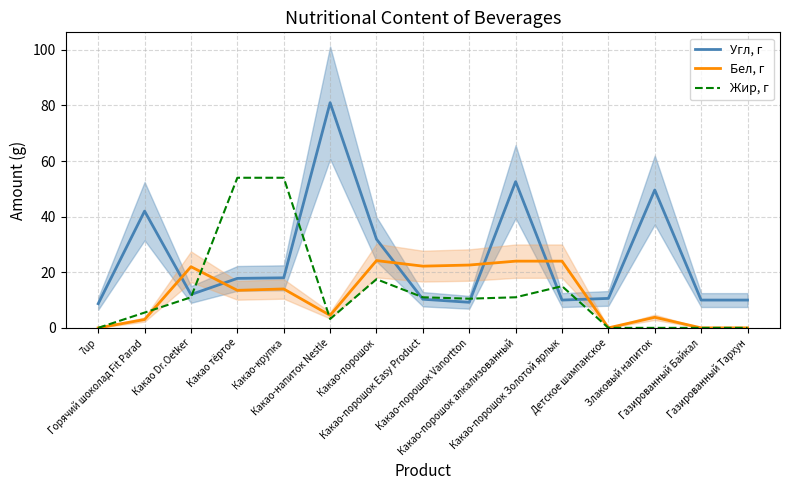

How many data points in Бел, г are less than 13?

7